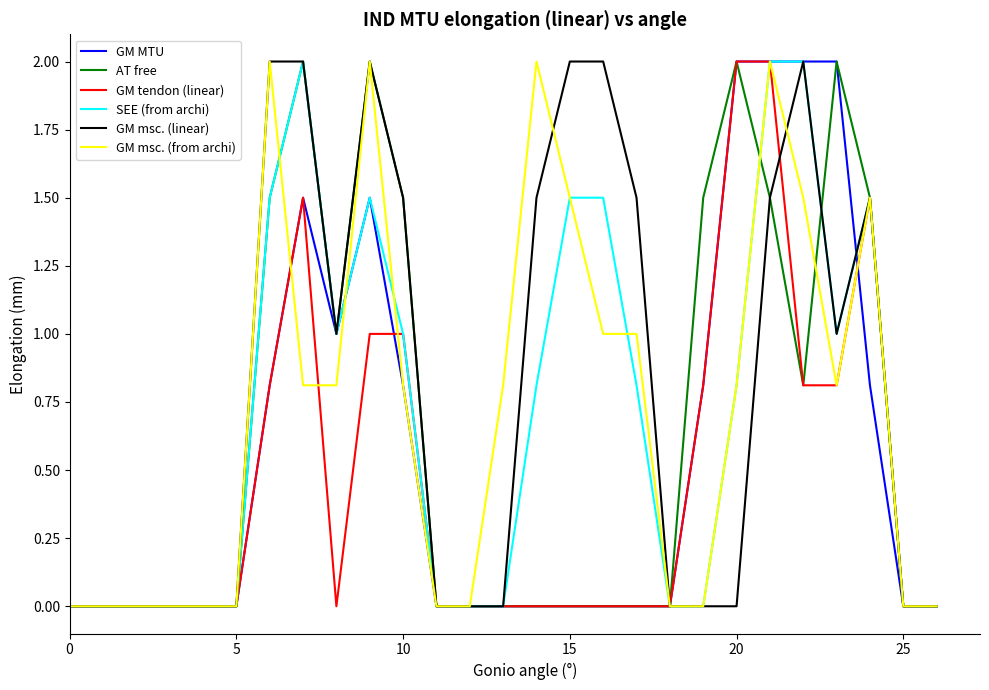

True or false: GM tendon (linear) has more than 0 points higher than both neighbors.

True